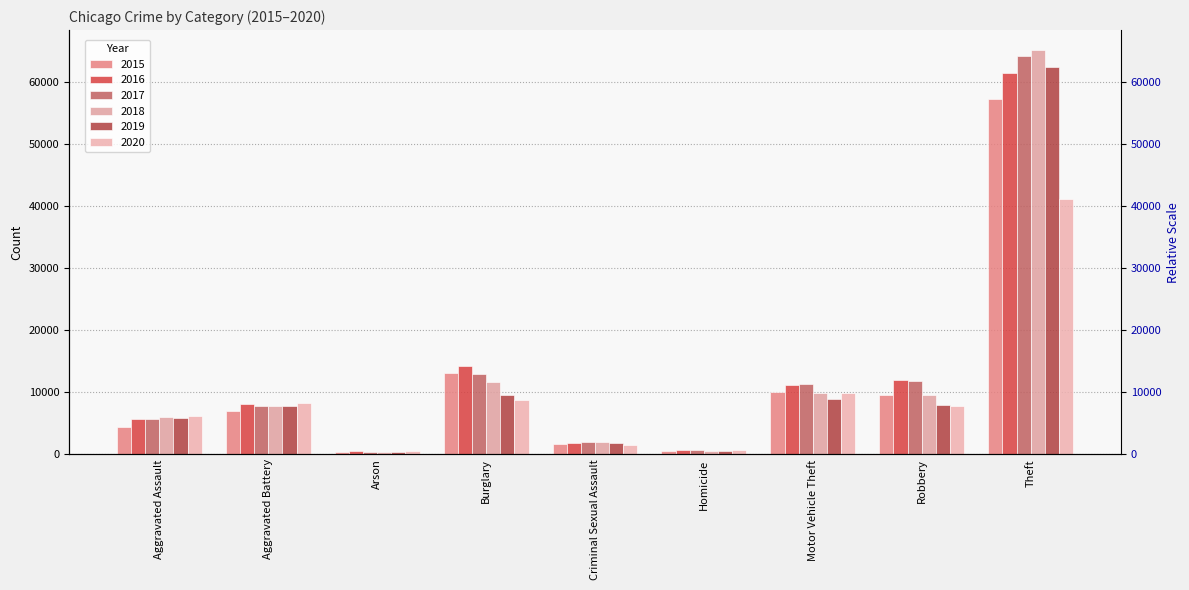

How many categories are shown in the chart?

9